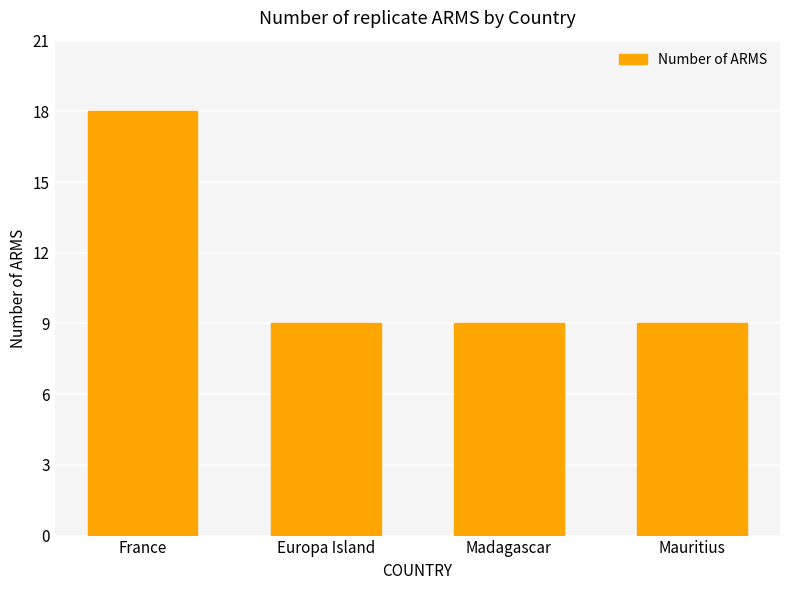

How many bars are there in total?

4